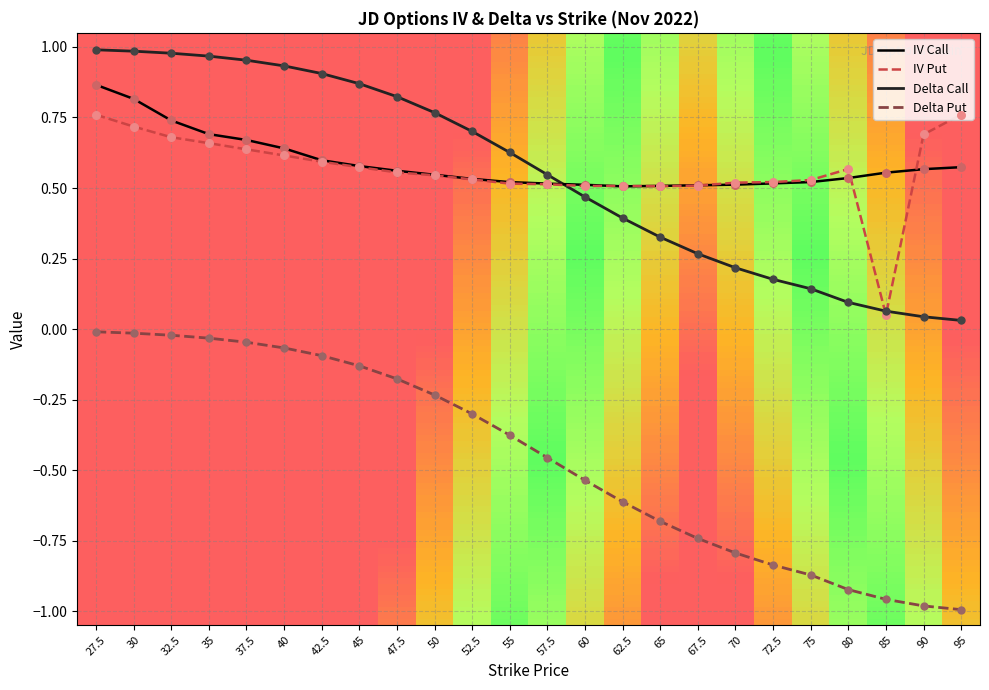

At how many categories does at least one series exceed 0?

24